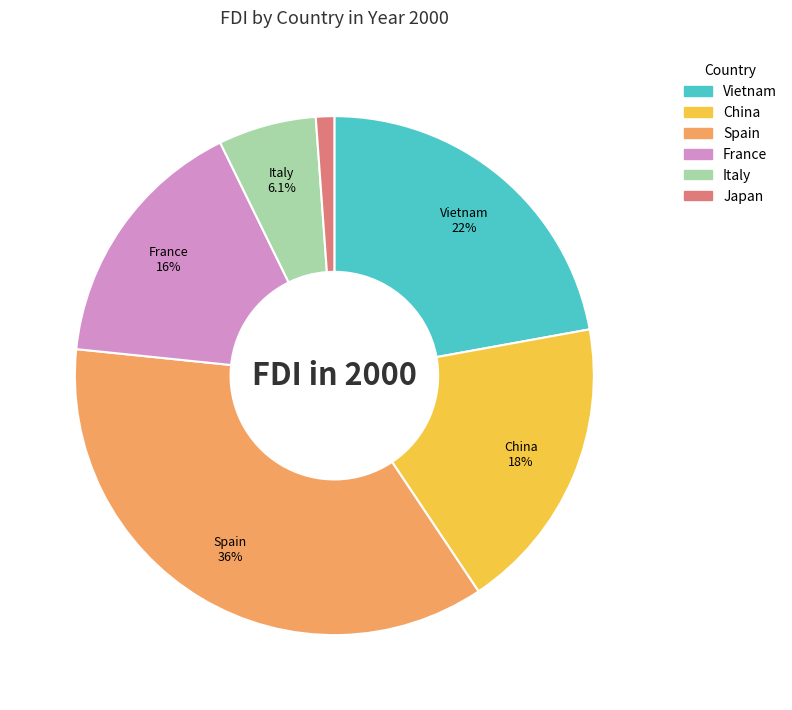

What is the smallest slice in the pie chart?

Japan